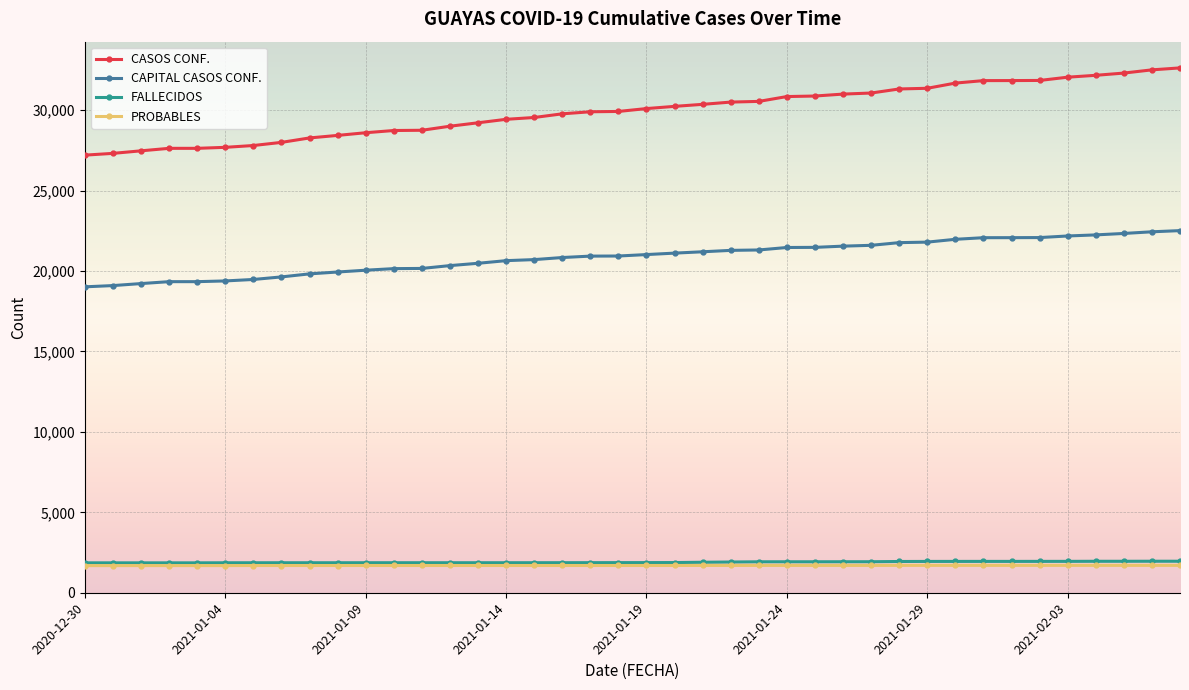

Which series has the largest total across all categories?

CASOS CONF.